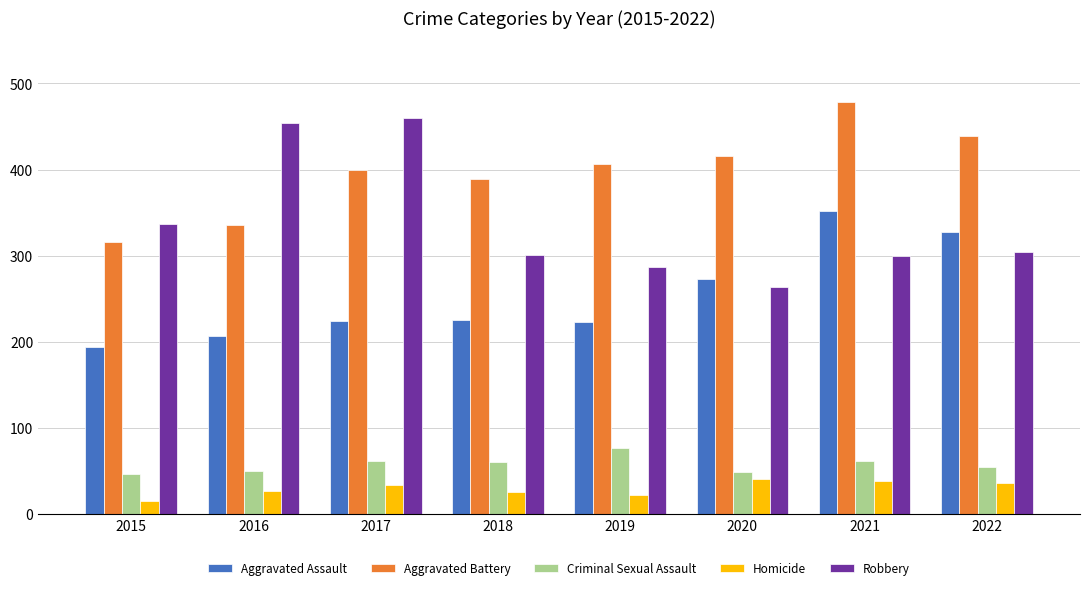

Which series has the widest spread of values?

Robbery